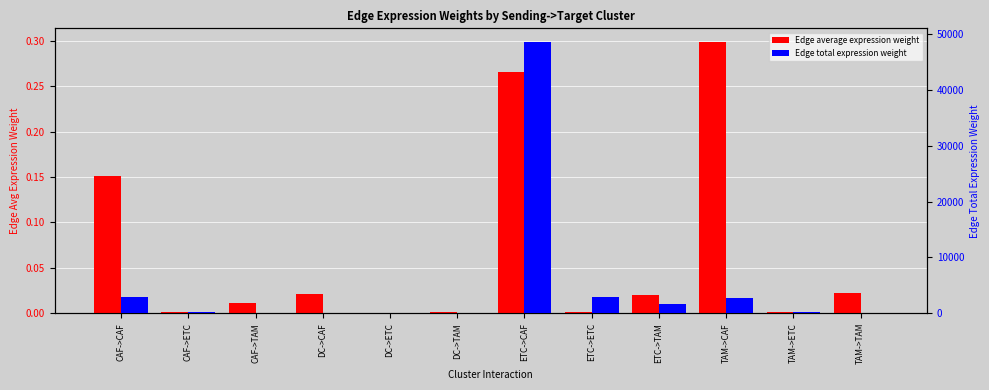

At which category is the sum across all series the highest?

ETC->CAF